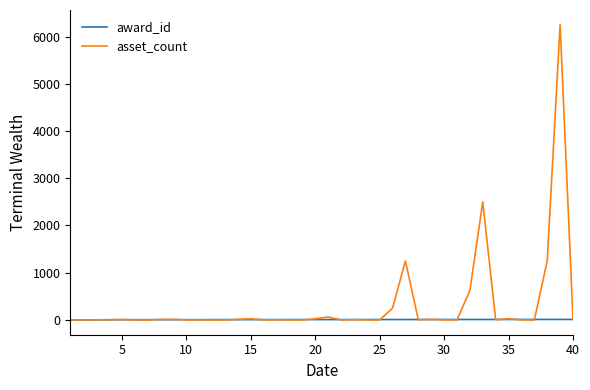

Which series has the largest range (max minus min)?

asset_count